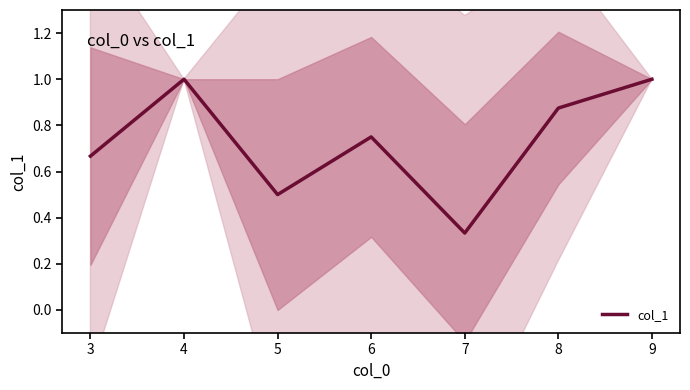

The col_1 series shows 1.1 at 3. True or false?

False